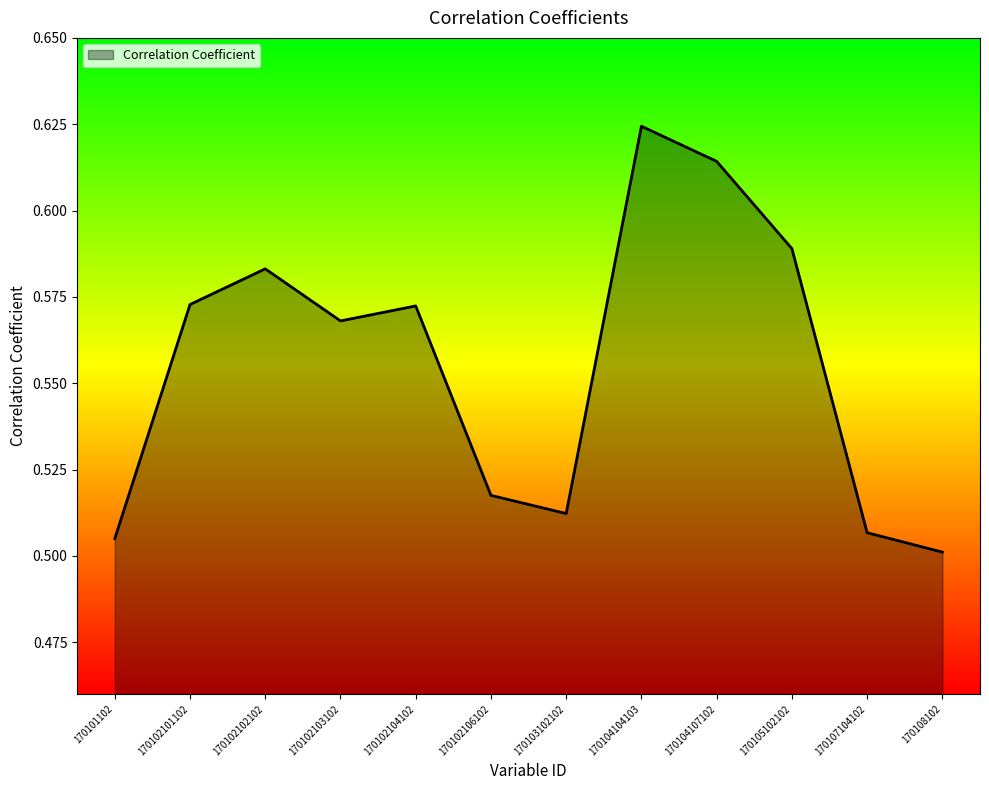

What position from the left is 170107104102?

11